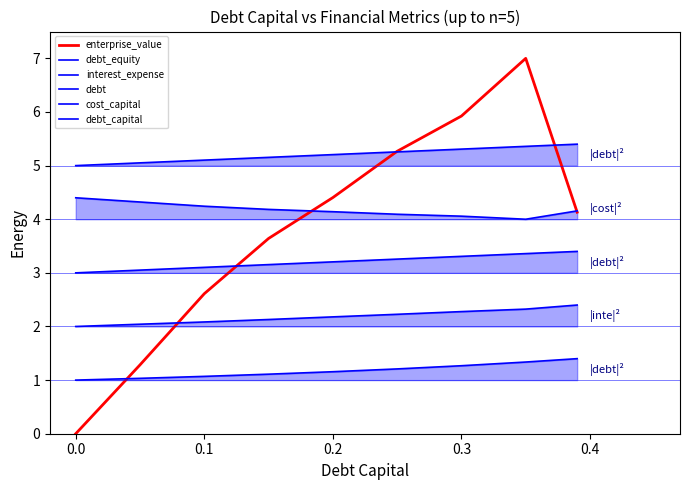

What is the total value across all series at 0.2?

20.3